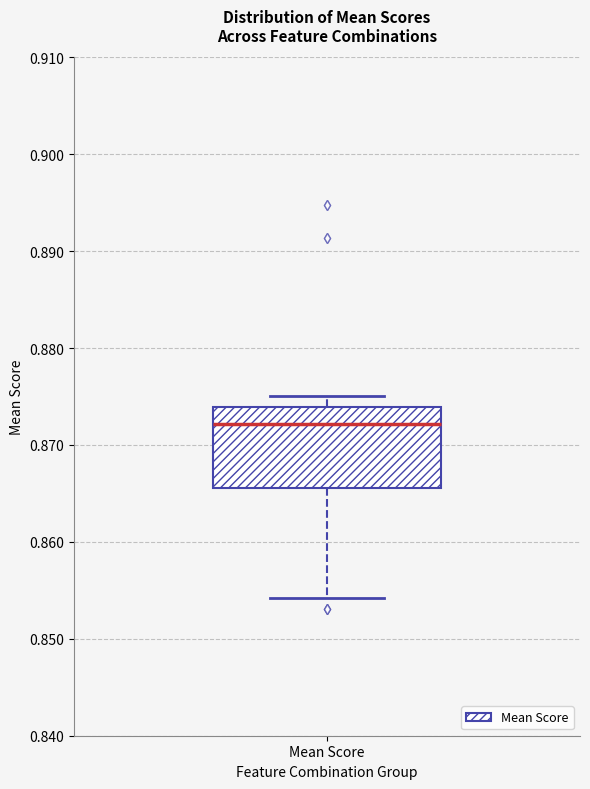

Read this box plot against the y-axis: the position of the median line, the range covered by the box, and the ends of both whiskers. The values are not printed on the chart, so give them approximately, as read against the axis.

median 0.872, box 0.866 to 0.874, whiskers 0.854 to 0.875